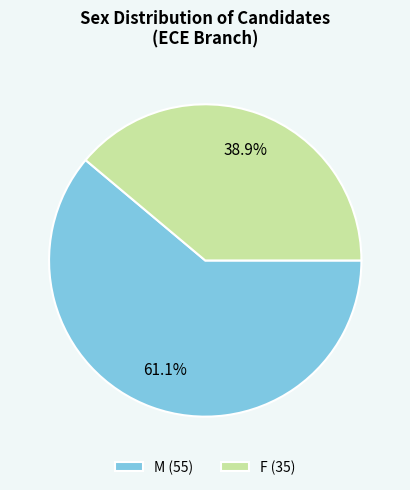

Is the sum of F and M greater than half?

Yes